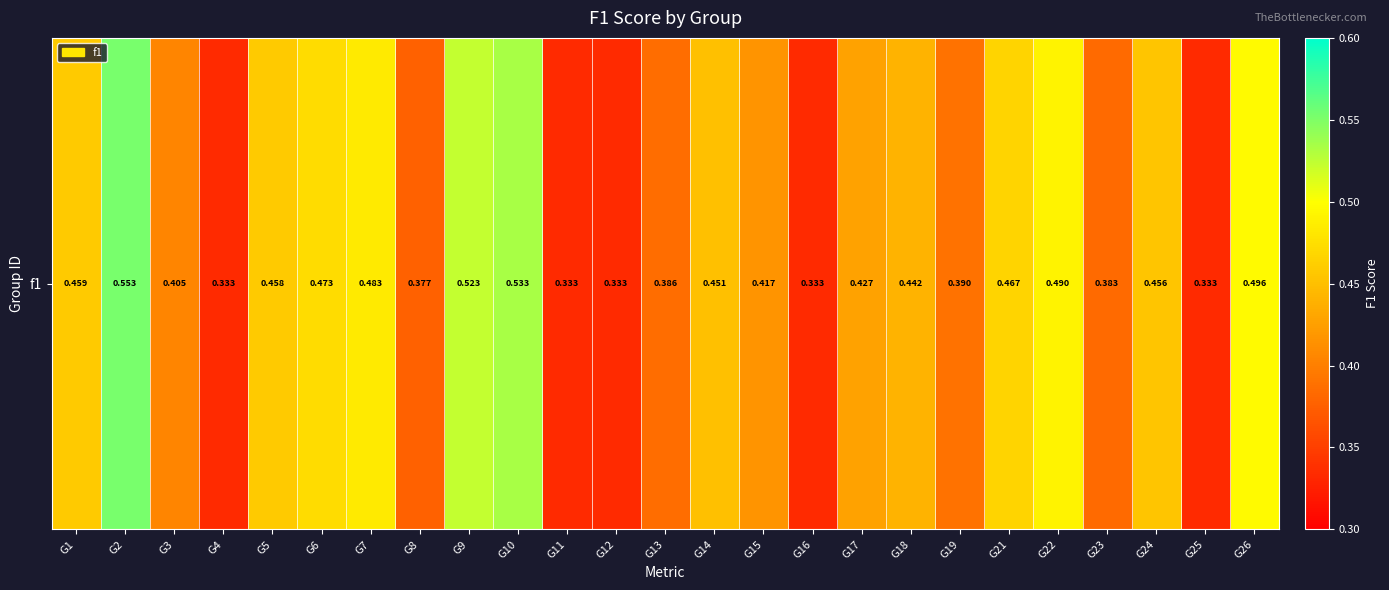

Reading left to right, what are all the values shown in this chart?

G1=0.5	G2=0.6	G3=0.4	G4=0.3	G5=0.5	G6=0.5	G7=0.5	G8=0.4	G9=0.5	G10=0.5	G11=0.3	G12=0.3	G13=0.4	G14=0.5	G15=0.4	G16=0.3	G17=0.4	G18=0.4	G19=0.4	G21=0.5	G22=0.5	G23=0.4	G24=0.5	G25=0.3	G26=0.5